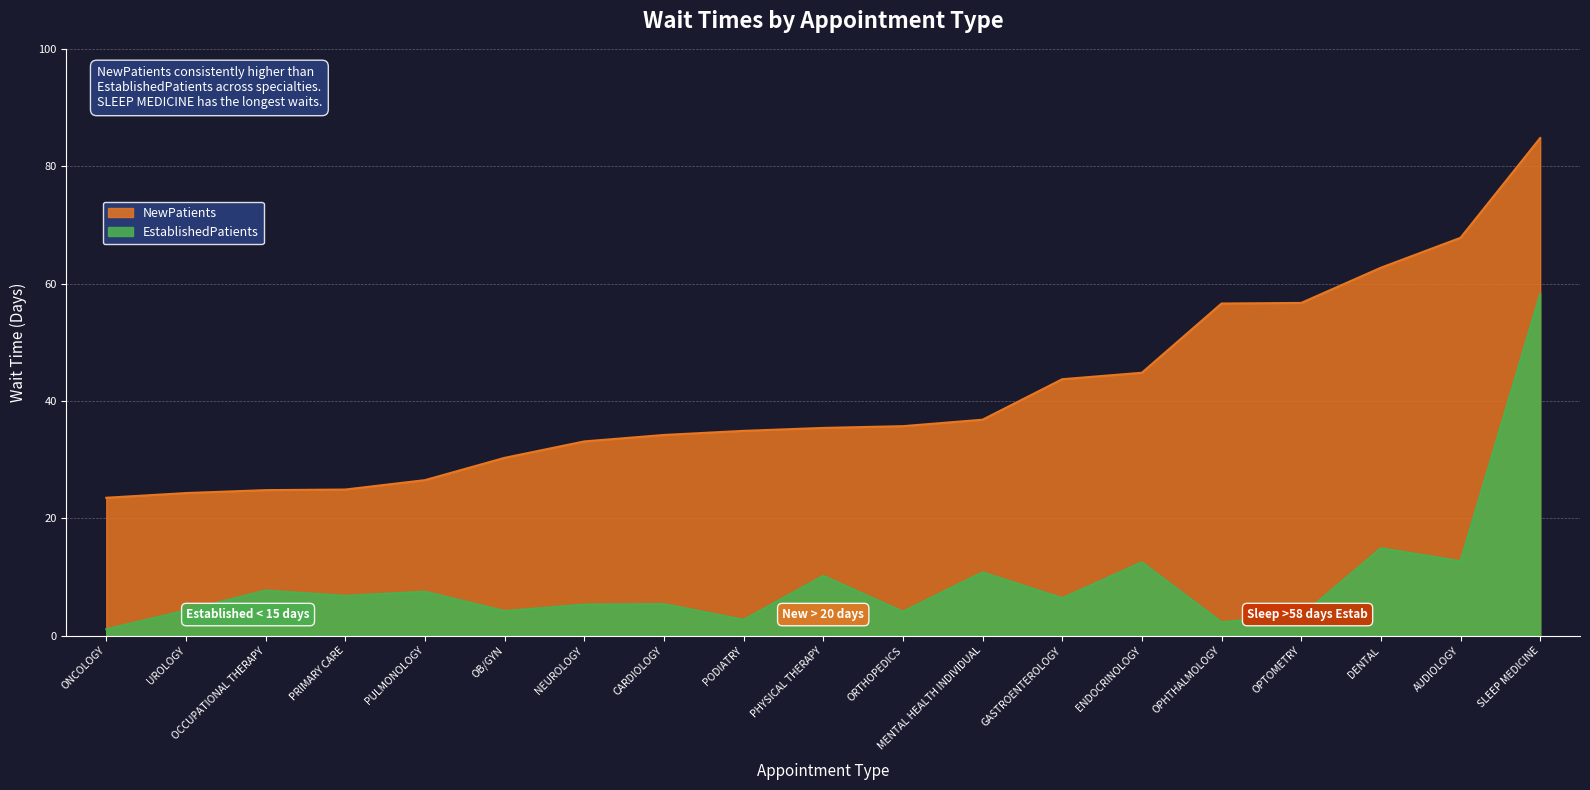

Count the number of data series in this chart.

2